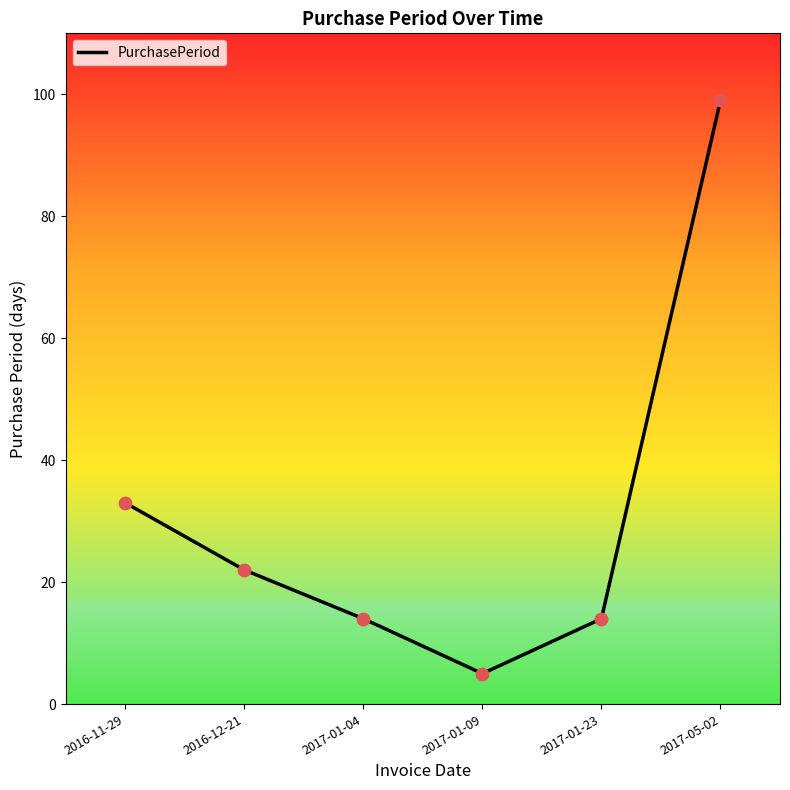

Between 2017-05-02 and 2017-01-23, which is larger?

2017-05-02